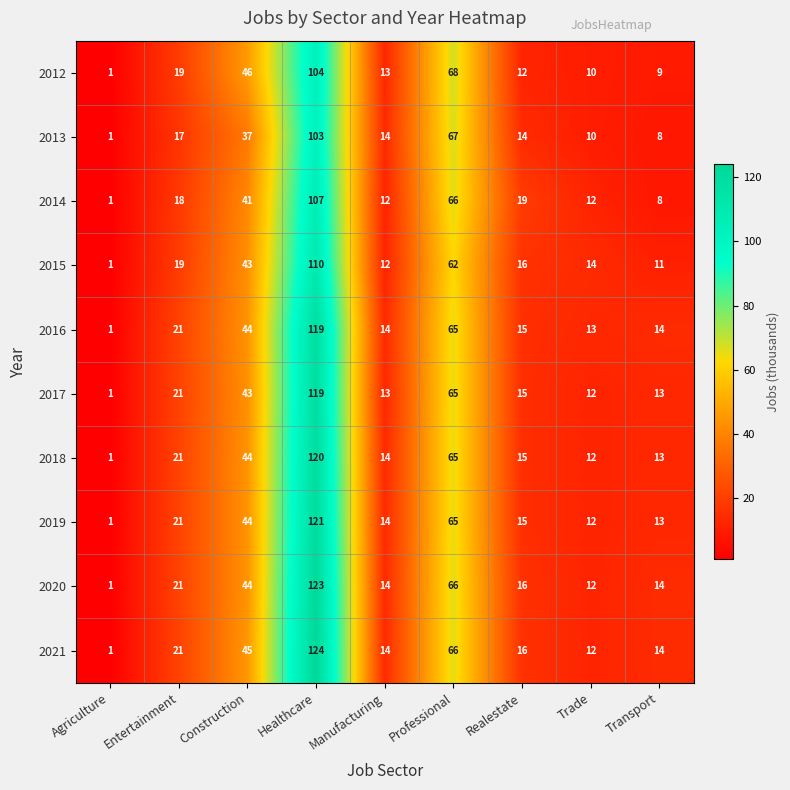

At how many categories does at least one series exceed 42?

3